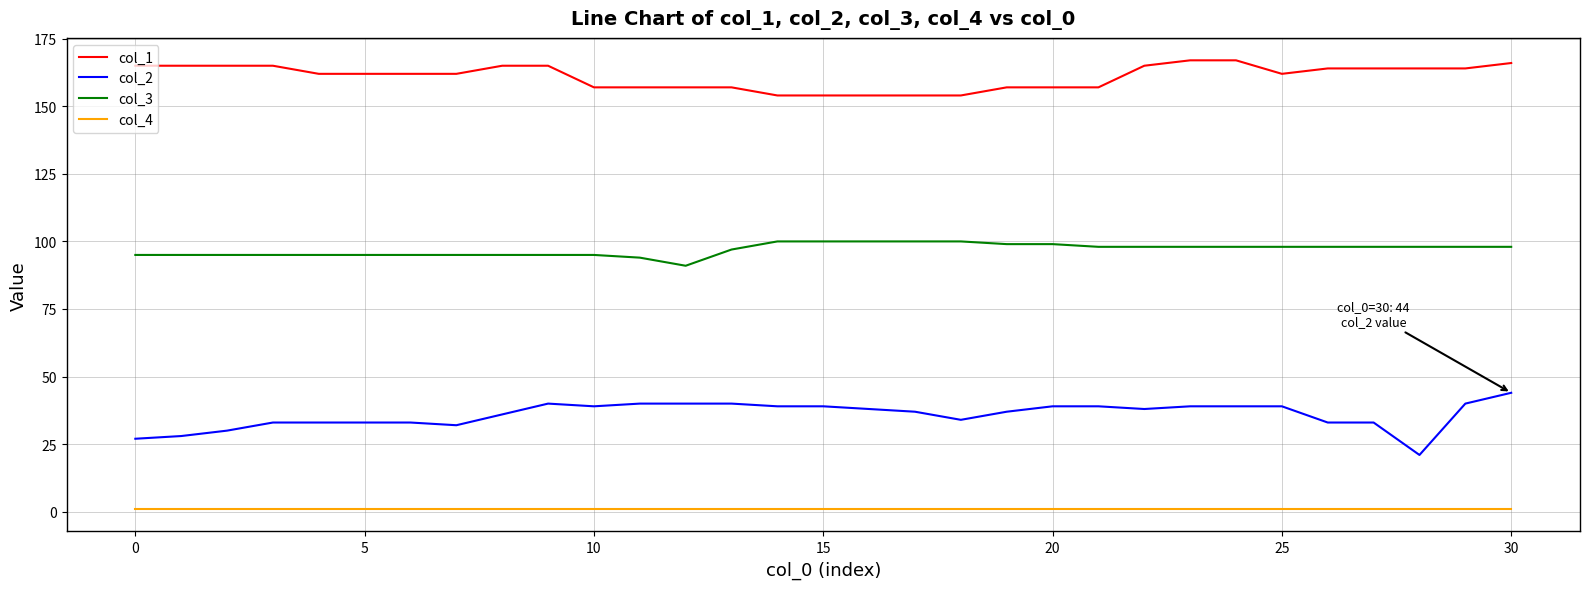

Which series has the largest total across all categories?

col_1